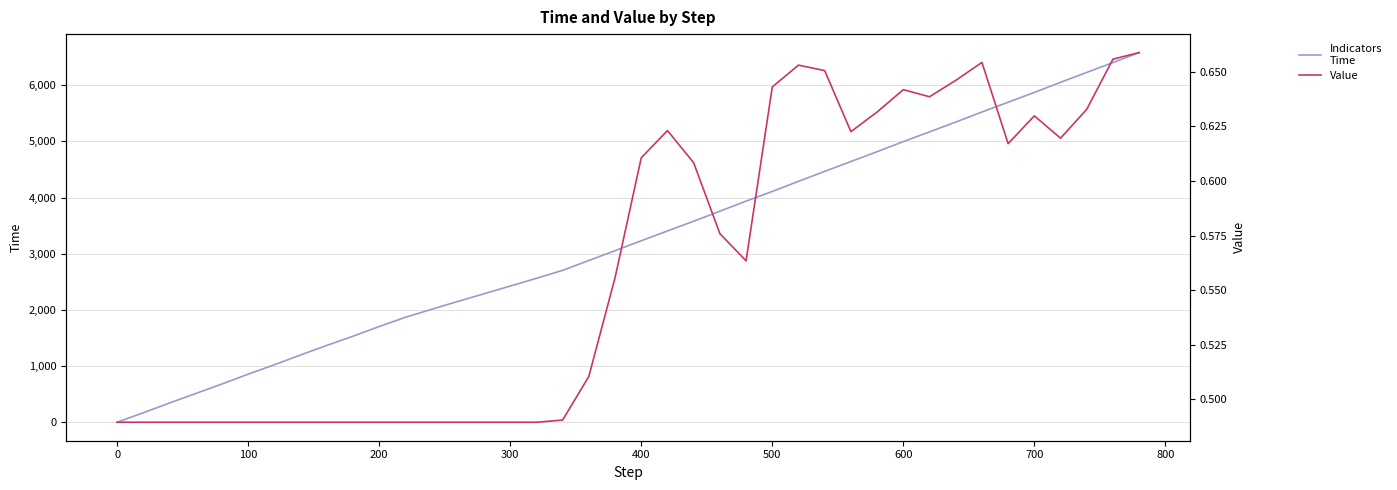

At how many categories does at least one series exceed 5778?

5